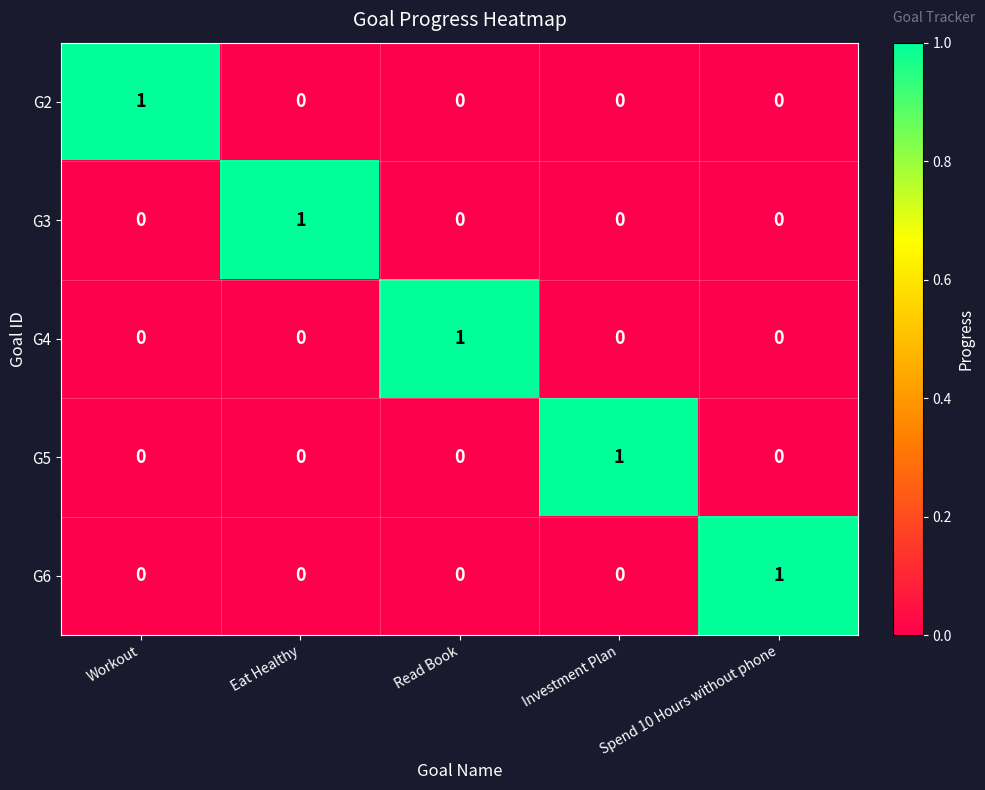

How many G2 values are between 0 and 1?

5